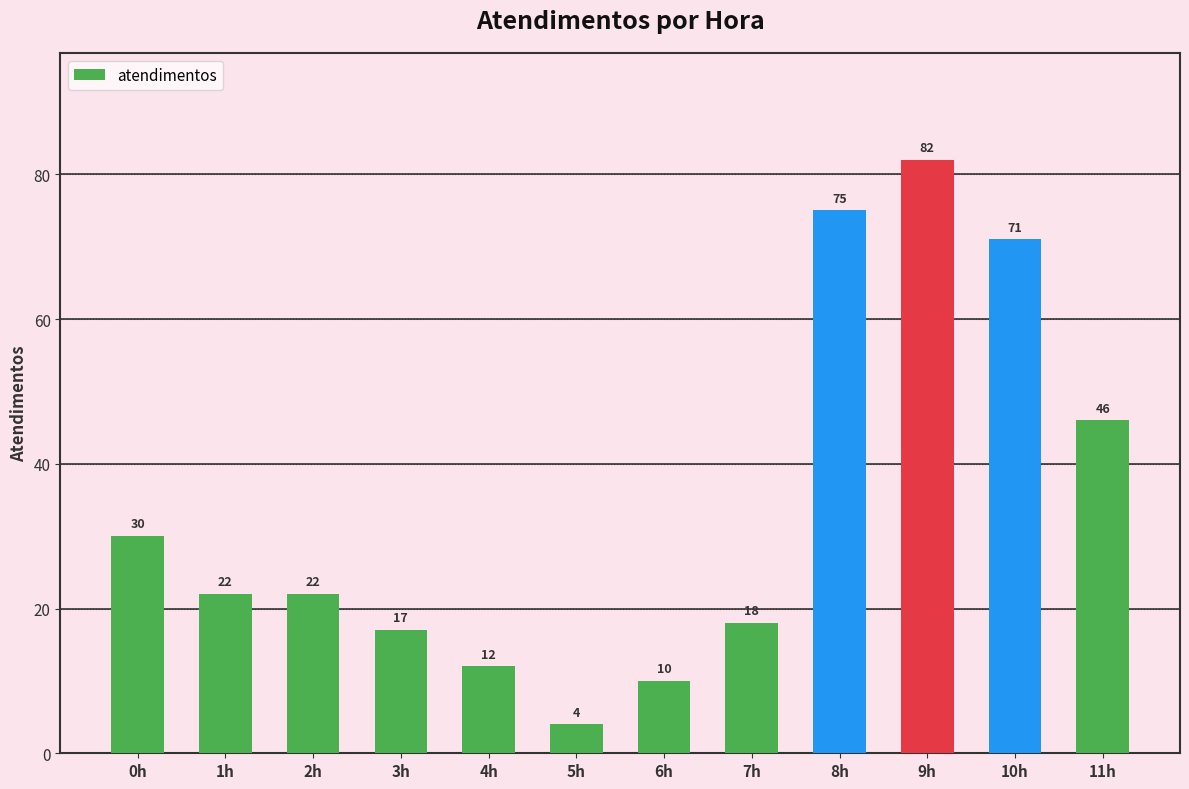

What is the average value?

34